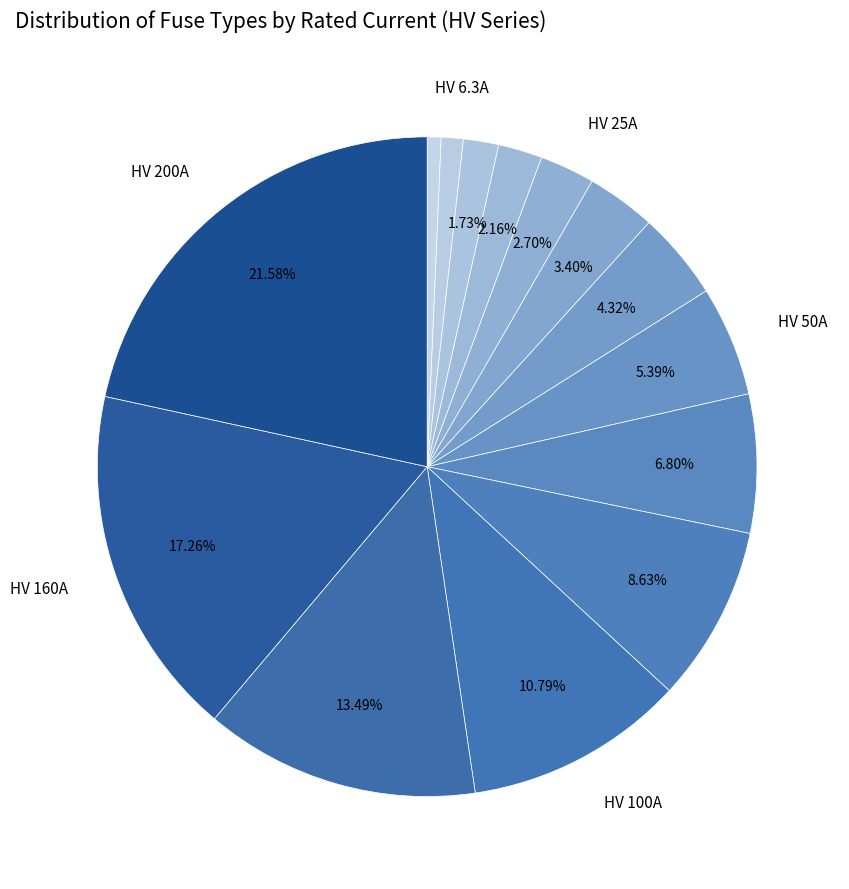

Is there a majority slice in this chart?

No